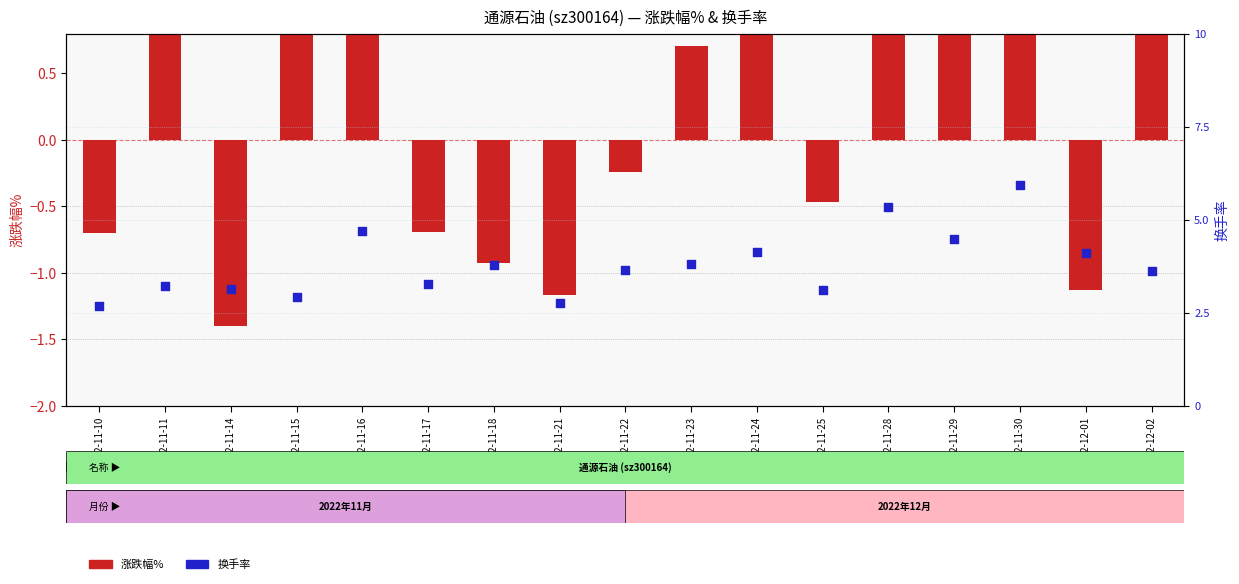

Which series reaches the maximum Y coordinate?

换手率